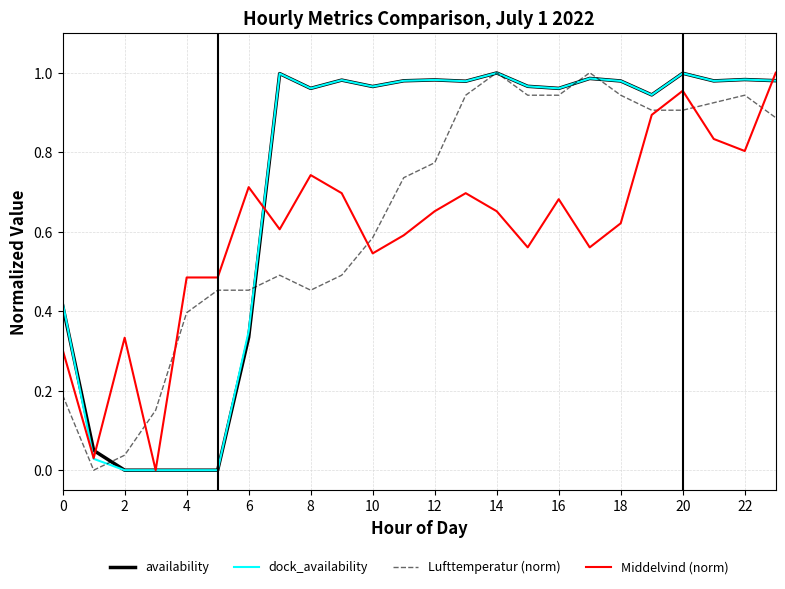

How many intersections are there between Lufttemperatur (norm) and Middelvind (norm)?

6